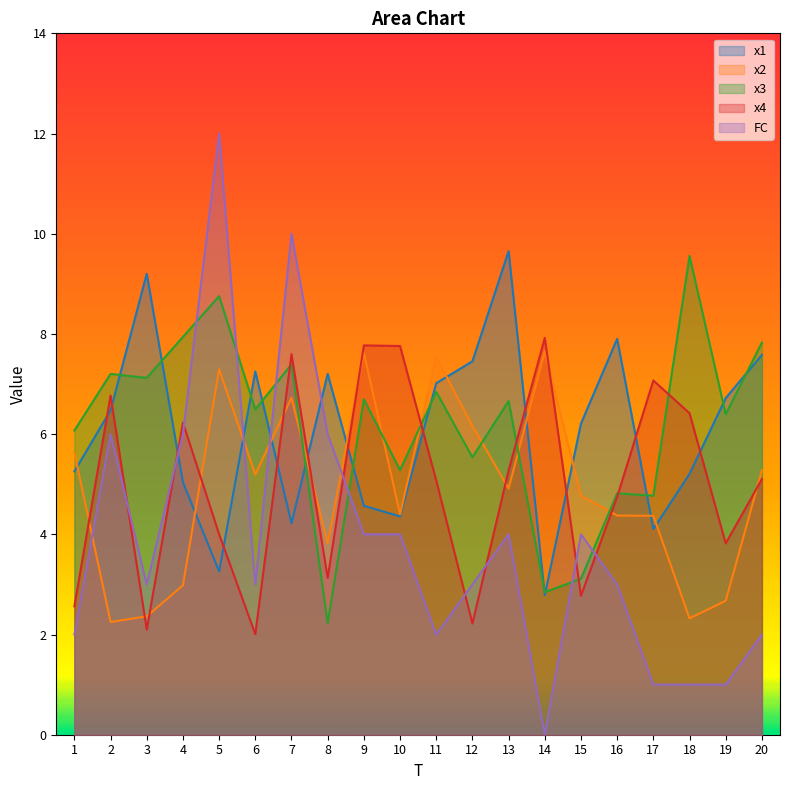

Does the chart display data point markers on the line(s)?

No